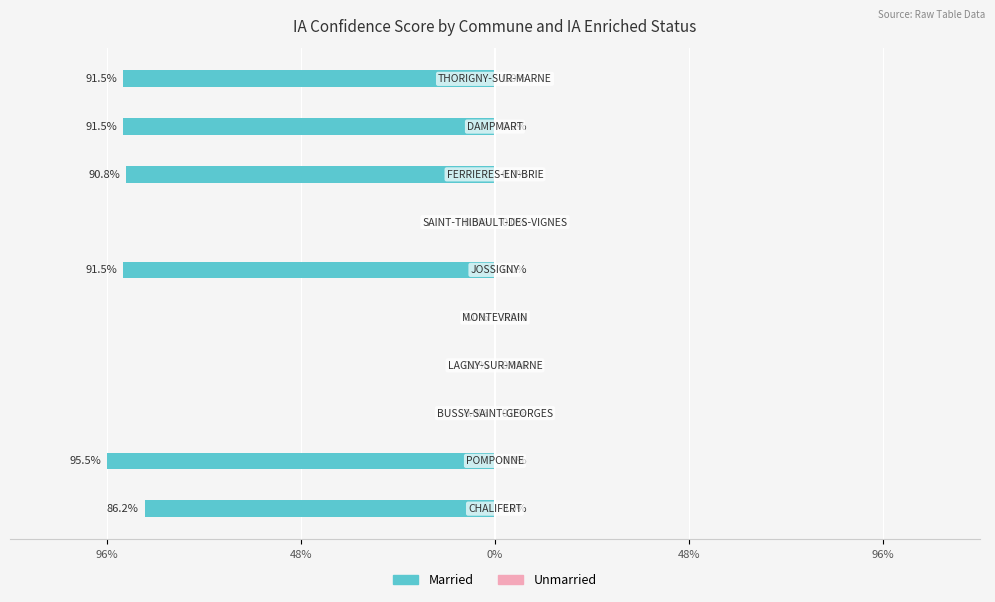

Count the number of data series in this chart.

2